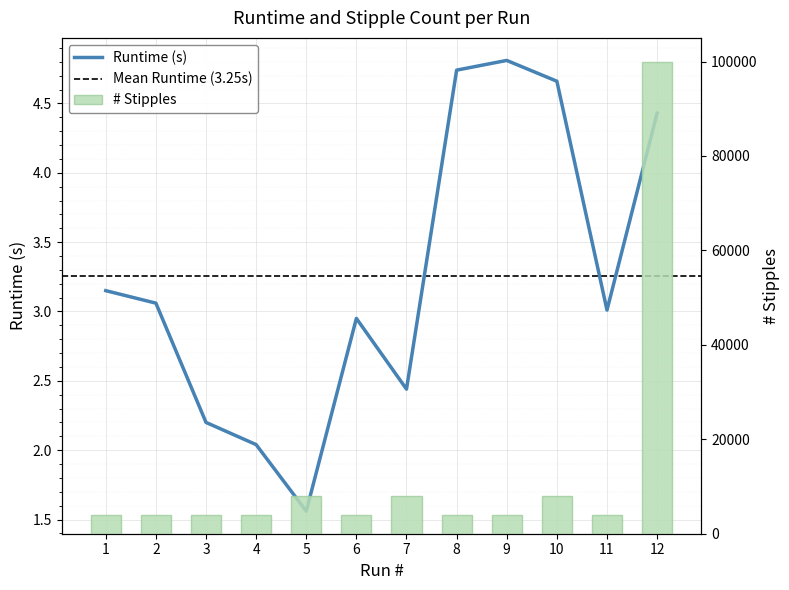

What is the sum of the Runtime (s) values at 11 and 12?

7.4